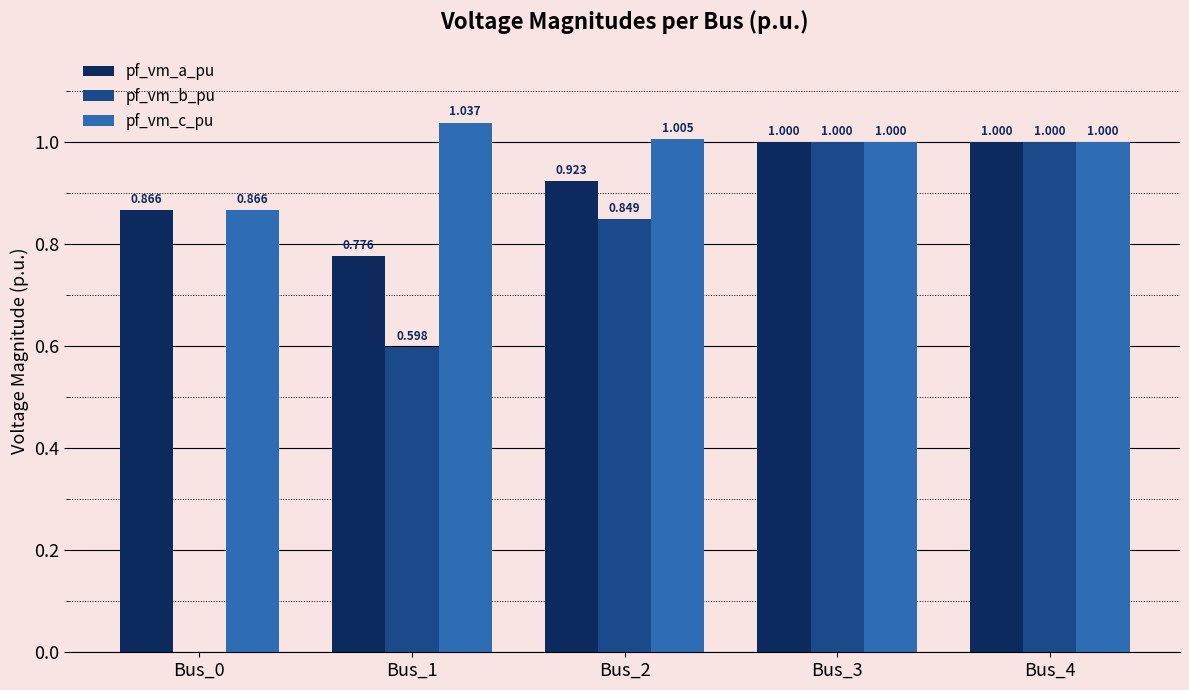

Which series has the largest total across all categories?

pf_vm_c_pu